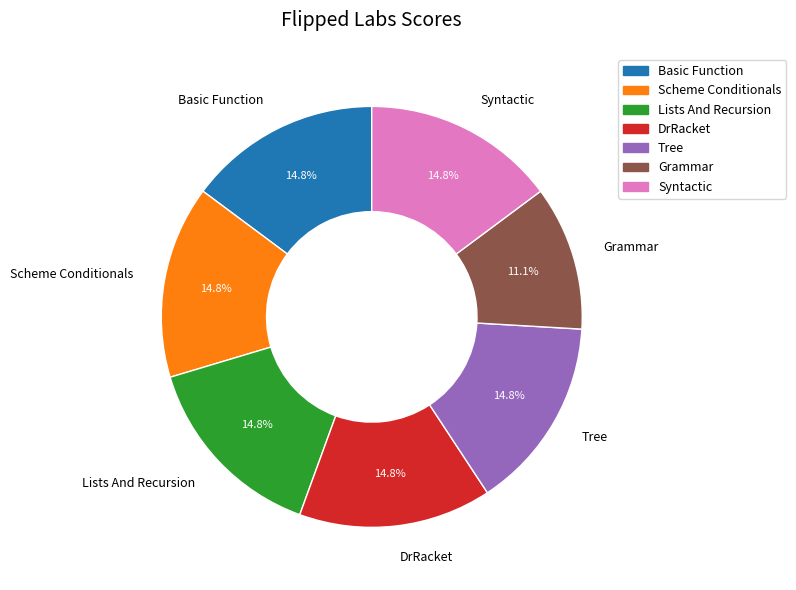

The Syntactic slice represents 28% of the pie. True or false?

False